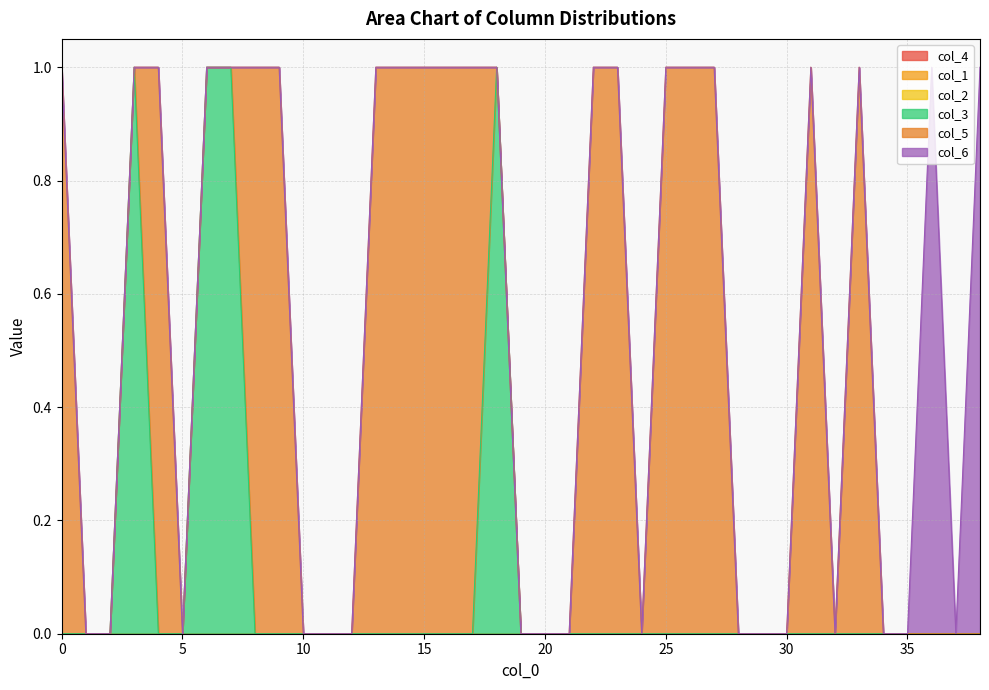

What is the sum of all col_3 values?

4